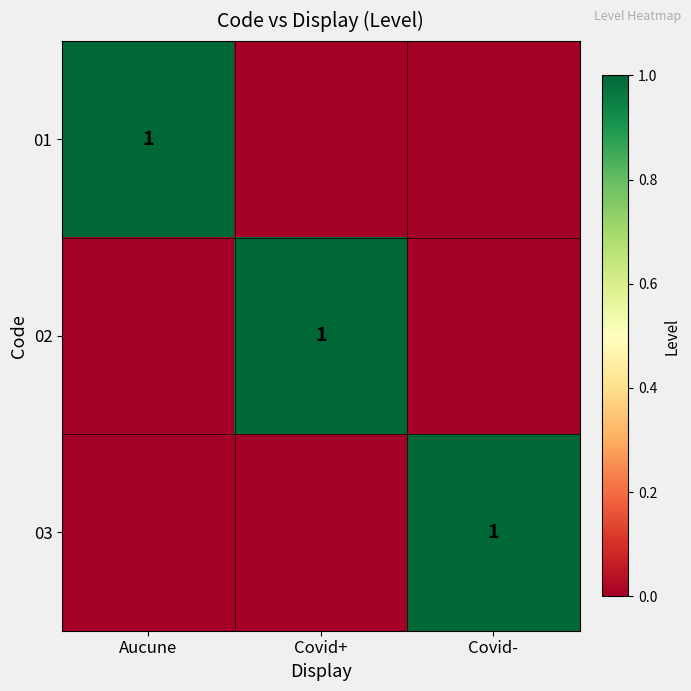

At how many categories does at least one series exceed 0?

3